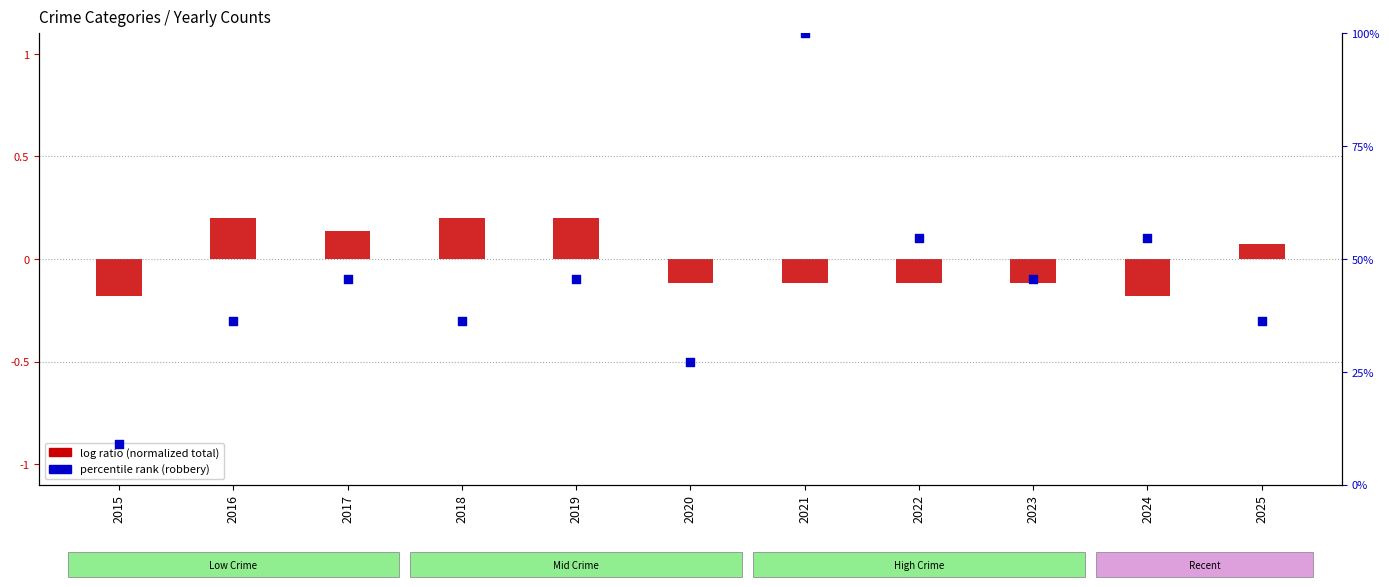

Which series contains the lowest Y value?

log ratio (normalized total)